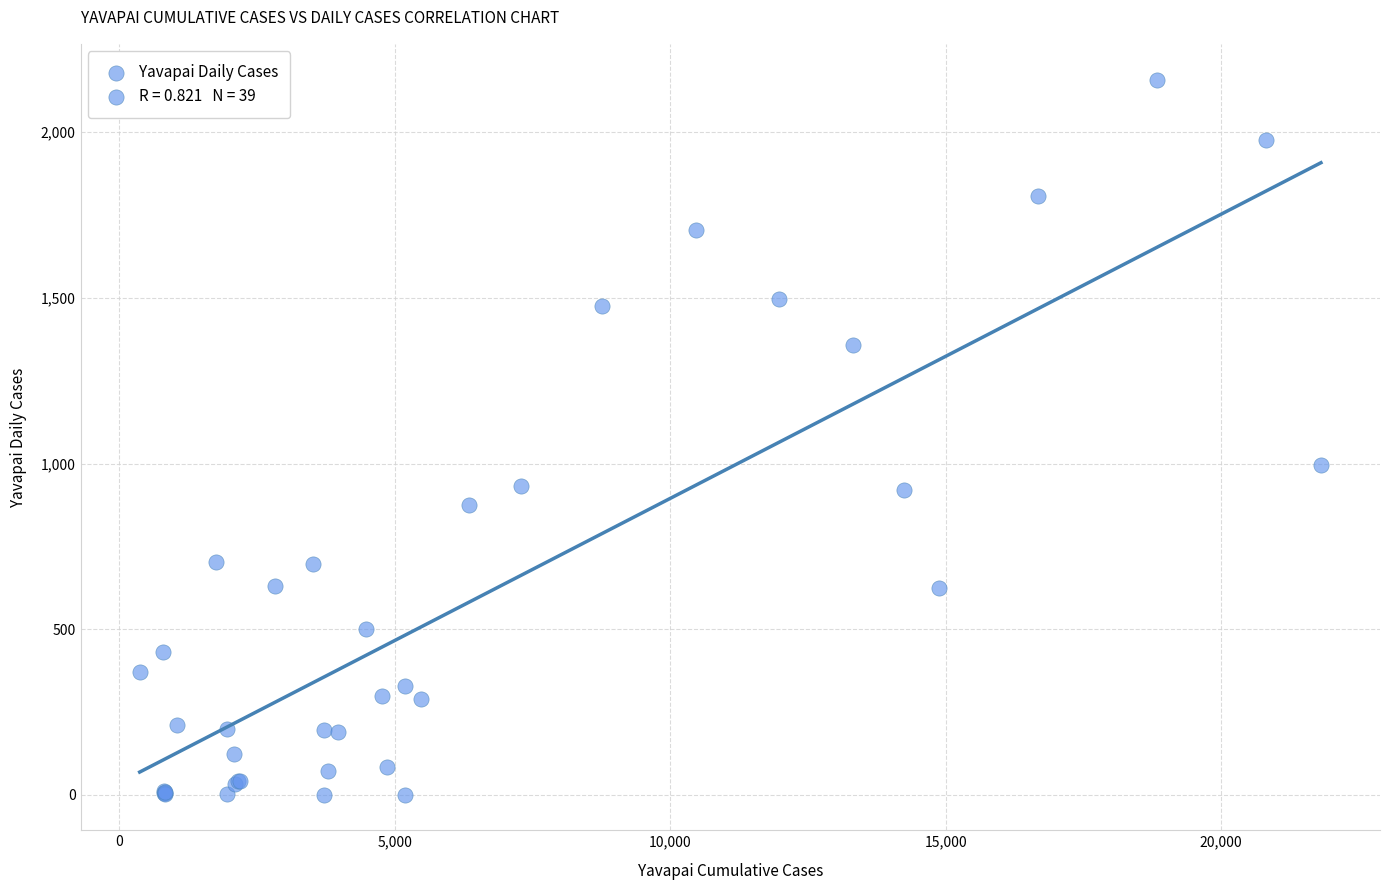

What Y value in the scatter plot is closest to 1080?

996